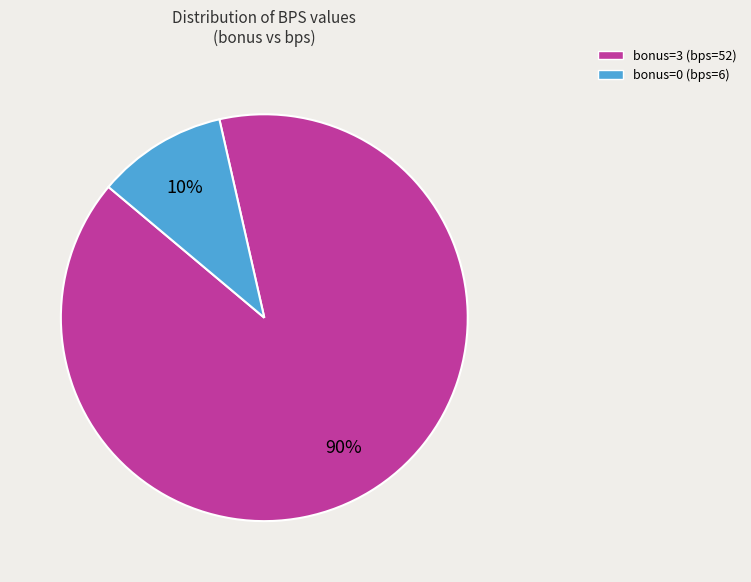

True or false: bonus=3 (bps=52) accounts for 99% of the total.

False